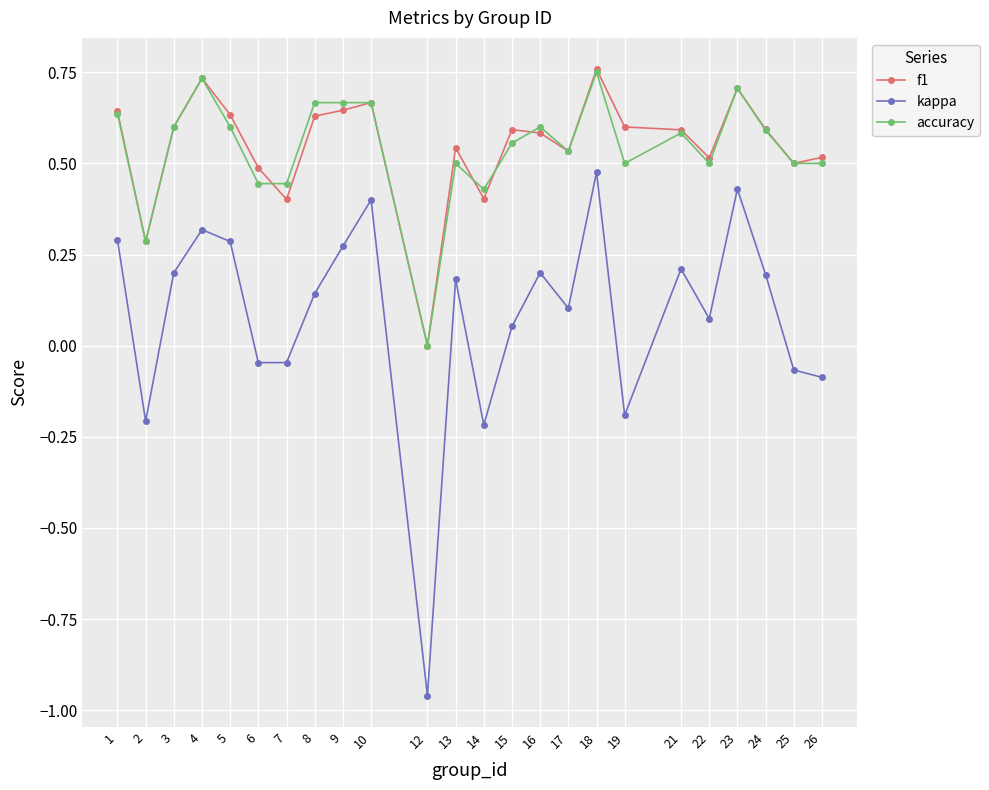

True or false: kappa and accuracy cross at least once.

False